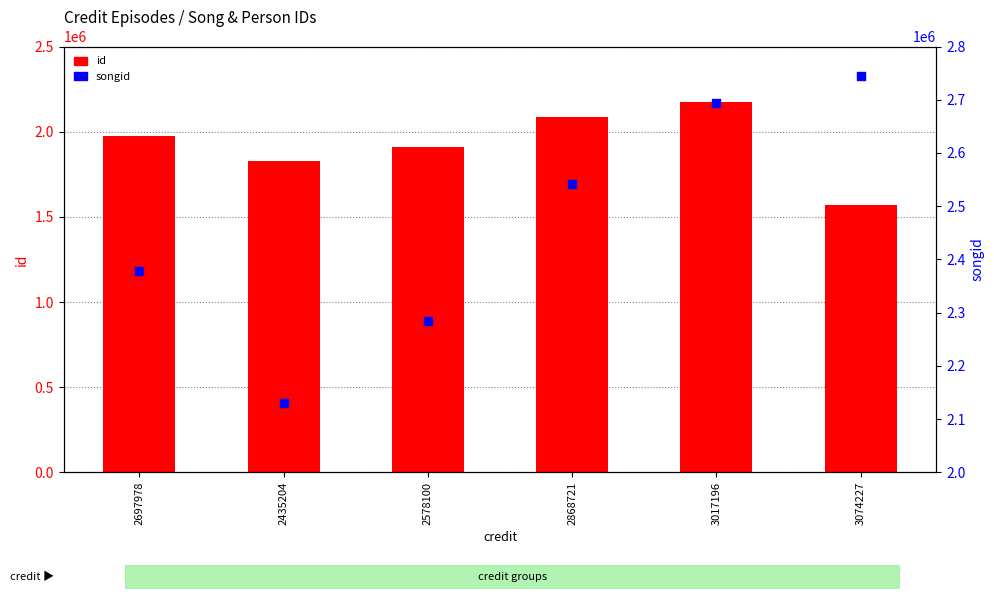

Which series has the widest spread of Y values?

songid